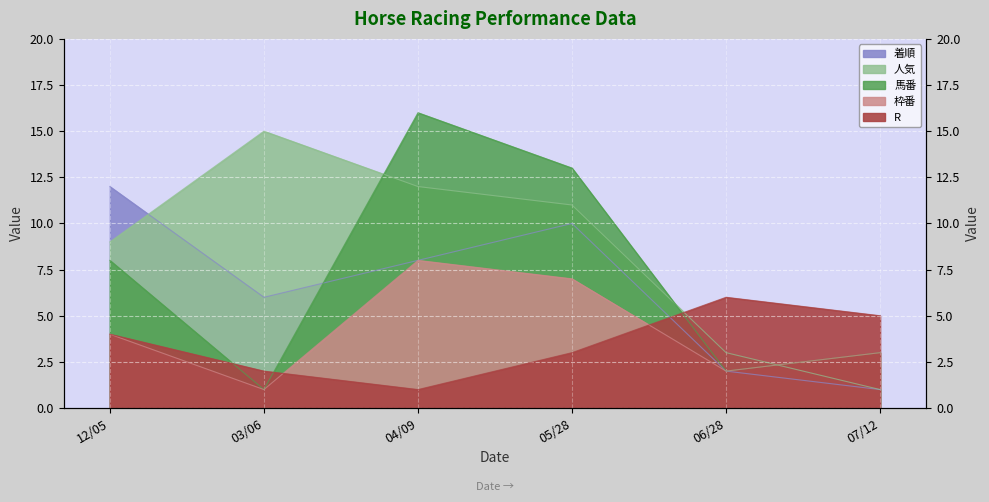

Reading right to left, list all the values displayed in this chart.

R: 5	6	3	1	2	4
枠番: 3	2	7	8	1	4
馬番: 3	2	13	16	1	8
人気: 1	3	11	12	15	9
着順: 1	2	10	8	6	12